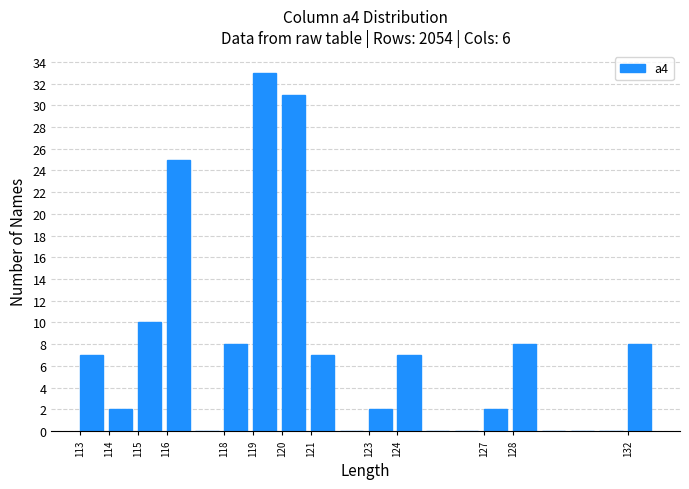

Reading left to right, list every bar in this chart as the range it spans on the x-axis followed by its height. The values are not printed on the chart, so give them approximately, as read against the axis.

113 to 114: 7
114 to 115: 2
115 to 116: 10
116 to 117: 25
117 to 118: 0
118 to 119: 8
119 to 120: 33
120 to 121: 31
121 to 122: 7
122 to 123: 0
123 to 124: 2
124 to 125: 7
125 to 126: 0
126 to 127: 0
127 to 128: 2
128 to 129: 8
129 to 130: 0
130 to 131: 0
131 to 132: 0
132 to 133: 8